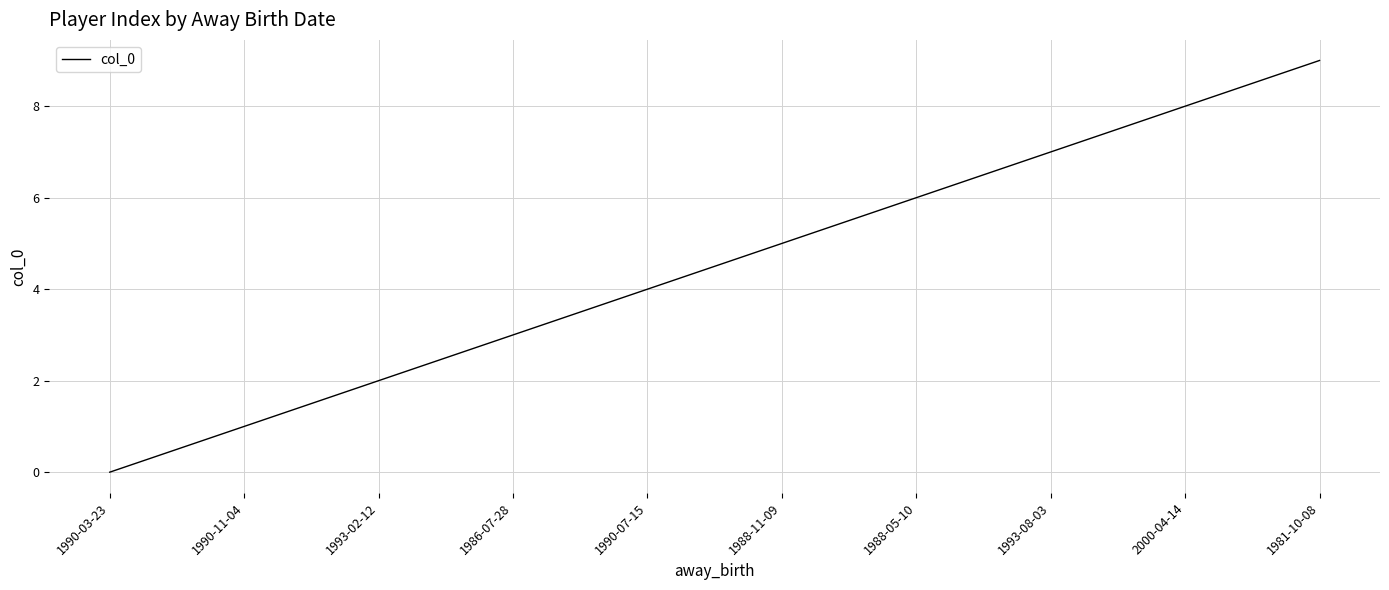

Reading right to left, list all the values displayed in this chart.

1981-10-08=9	2000-04-14=8	1993-08-03=7	1988-05-10=6	1988-11-09=5	1990-07-15=4	1986-07-28=3	1993-02-12=2	1990-11-04=1	1990-03-23=0